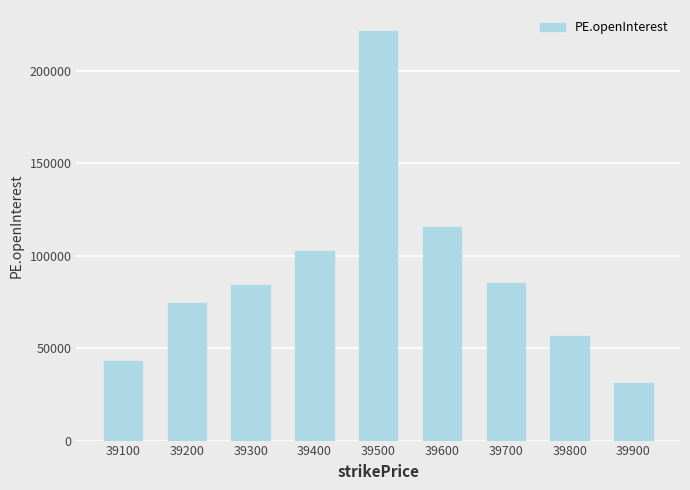

Which has a higher value, 39500 or 39200?

39500